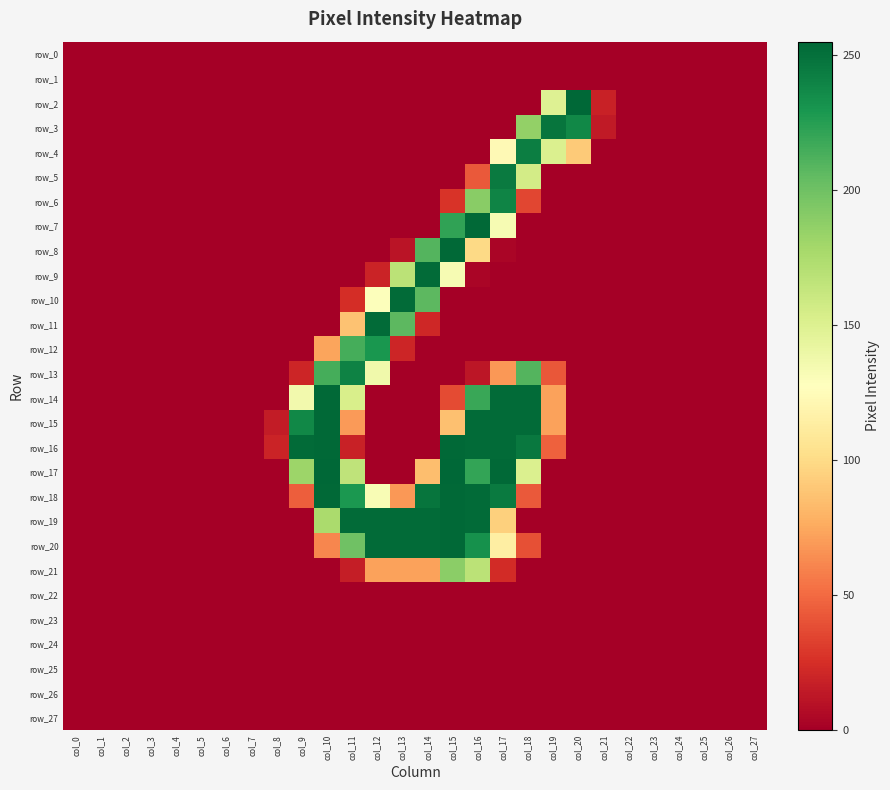

Between col_9 and col_10, which series saw the biggest shift?

row_18